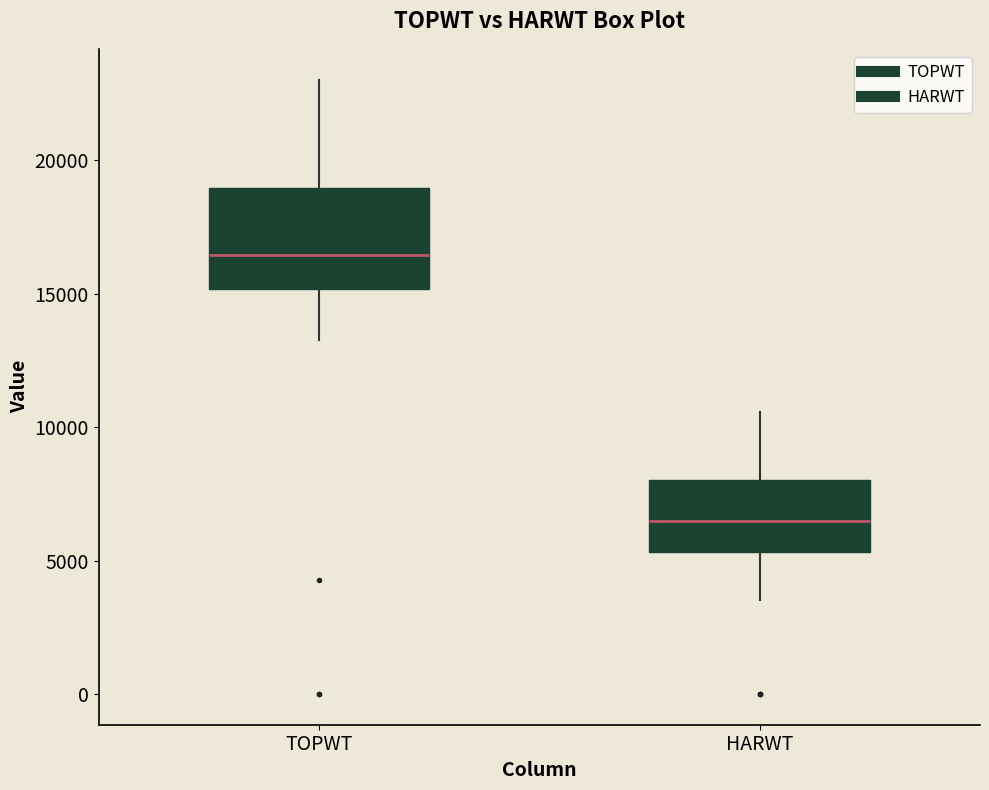

Reading left to right, transcribe this box plot: for each box, give where its median line is, the range the box spans, and where its two whiskers end, as read against the y-axis. The values are not printed on the chart, so give them approximately, as read against the axis.

TOPWT: median 16500, box 15000 to 19000, whiskers 13500 to 23000
HARWT: median 6500, box 5500 to 8000, whiskers 3500 to 10500